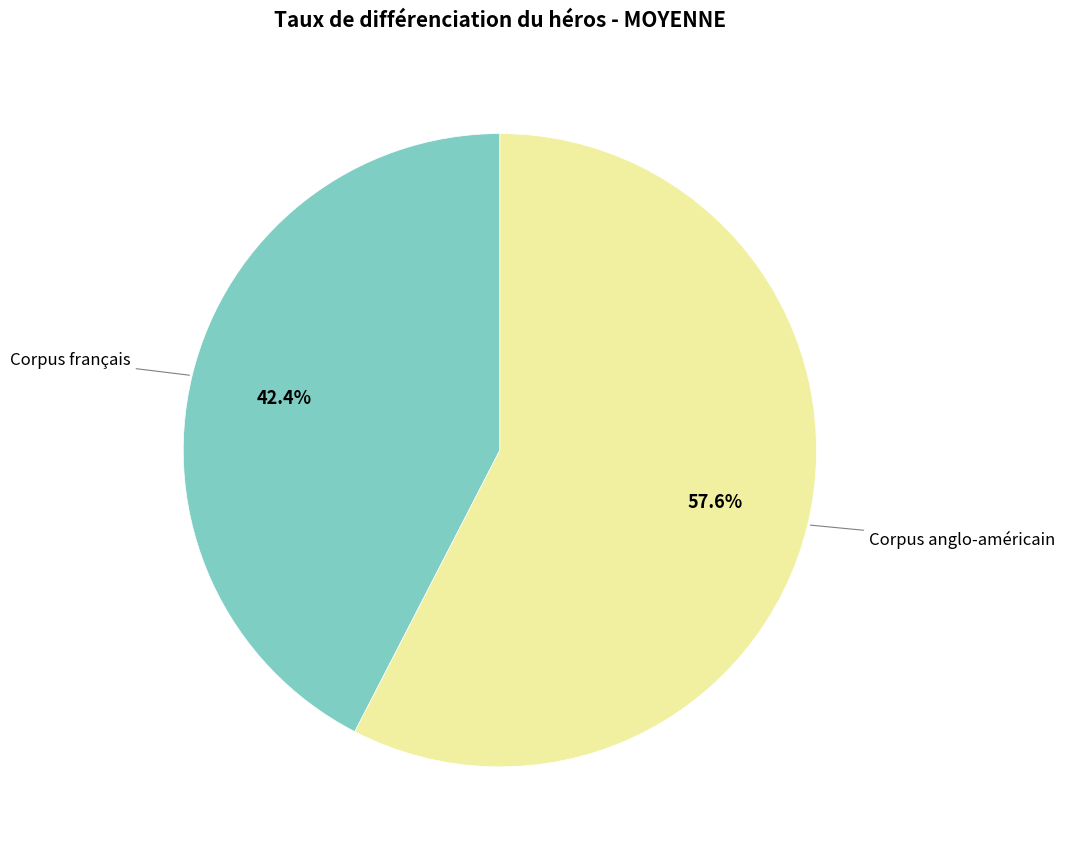

Does any single category account for the majority?

Yes